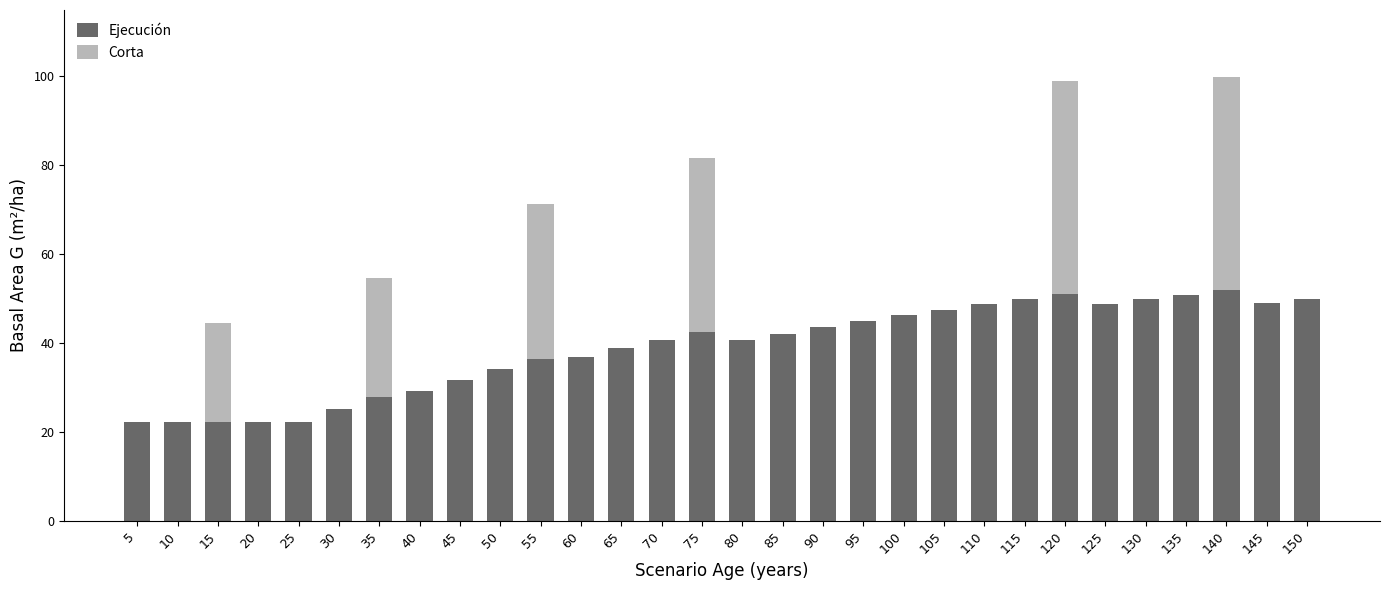

What is the sum of the Ejecución values at 85 and 140?

93.8